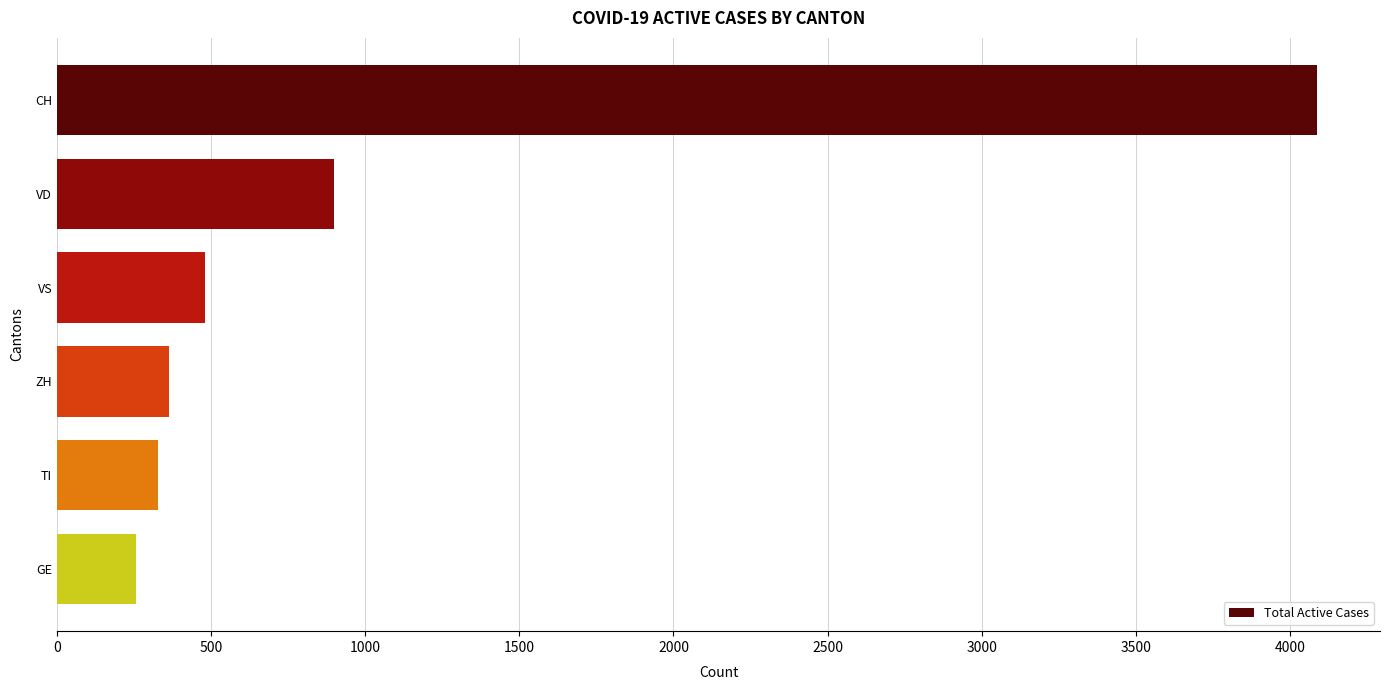

What is the difference between the maximum and minimum values?

3831